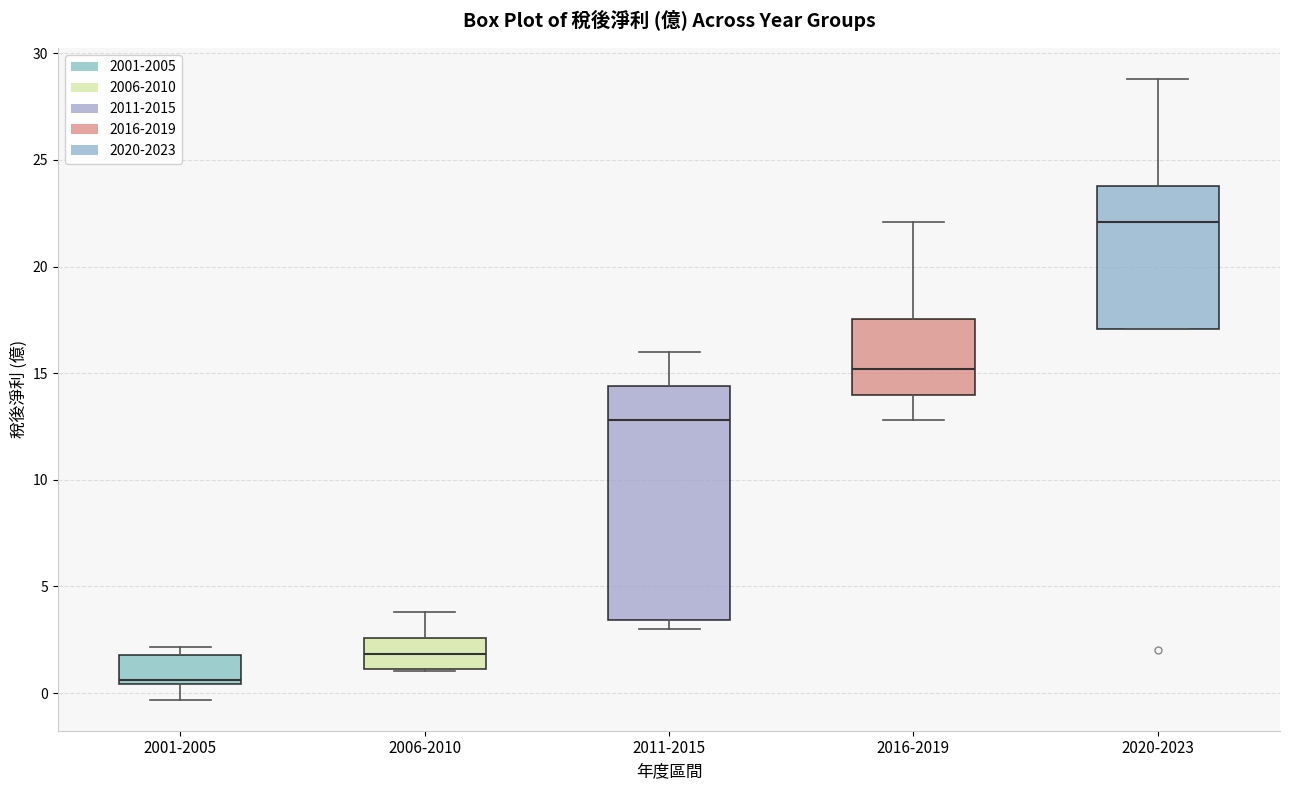

Which box is the tallest, from its lower edge to its upper edge?

2011-2015